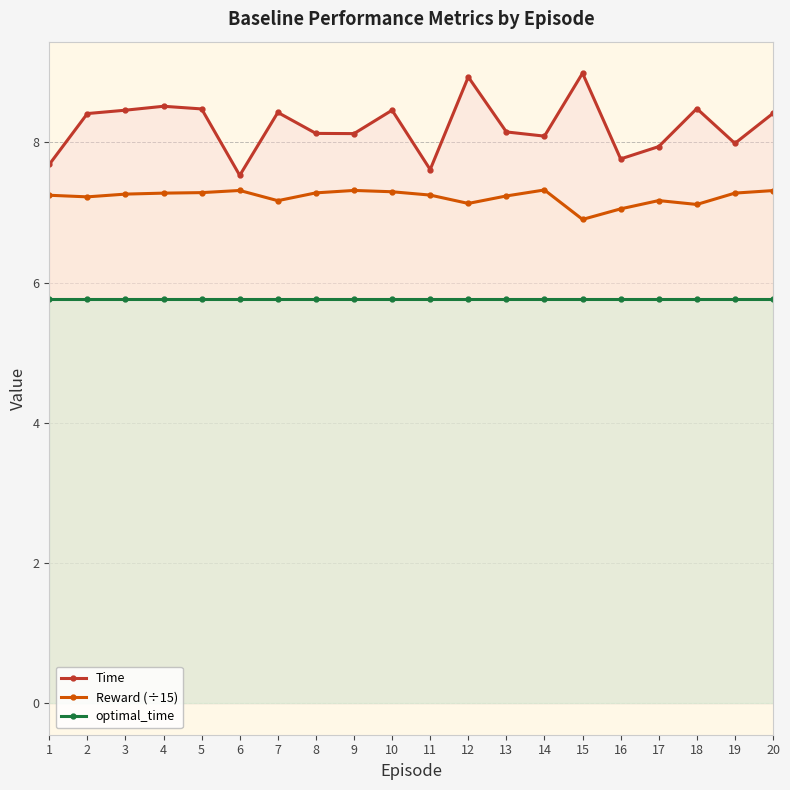

Reading right to left, transcribe all the data shown in this chart.

Time: 8.4	8.0	8.5	7.9	7.8	9.0	8.1	8.1	8.9	7.6	8.5	8.1	8.1	8.4	7.5	8.5	8.5	8.5	8.4	7.7
Reward (÷15): 7.3	7.3	7.1	7.2	7.1	6.9	7.3	7.2	7.1	7.2	7.3	7.3	7.3	7.2	7.3	7.3	7.3	7.3	7.2	7.2
optimal_time: 5.8	5.8	5.8	5.8	5.8	5.8	5.8	5.8	5.8	5.8	5.8	5.8	5.8	5.8	5.8	5.8	5.8	5.8	5.8	5.8